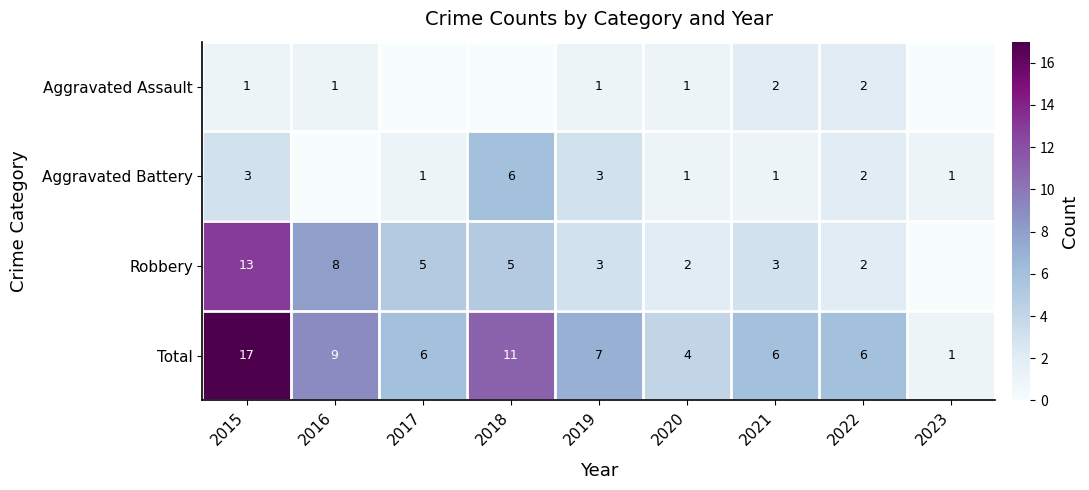

What is the difference between the maximum and minimum values in the Total series?

16